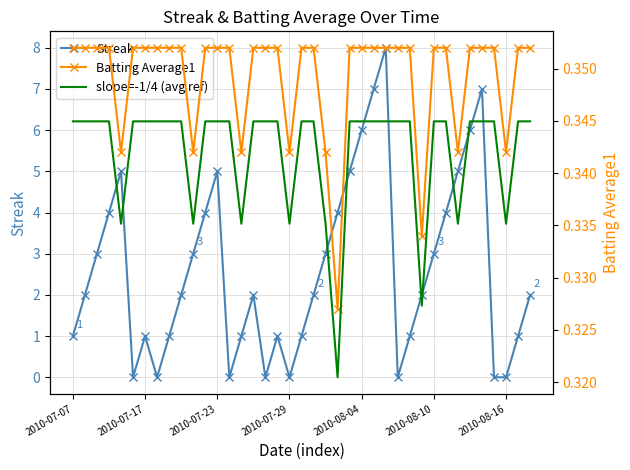

In Streak, how many points are higher than both neighbors (excluding endpoints)?

7